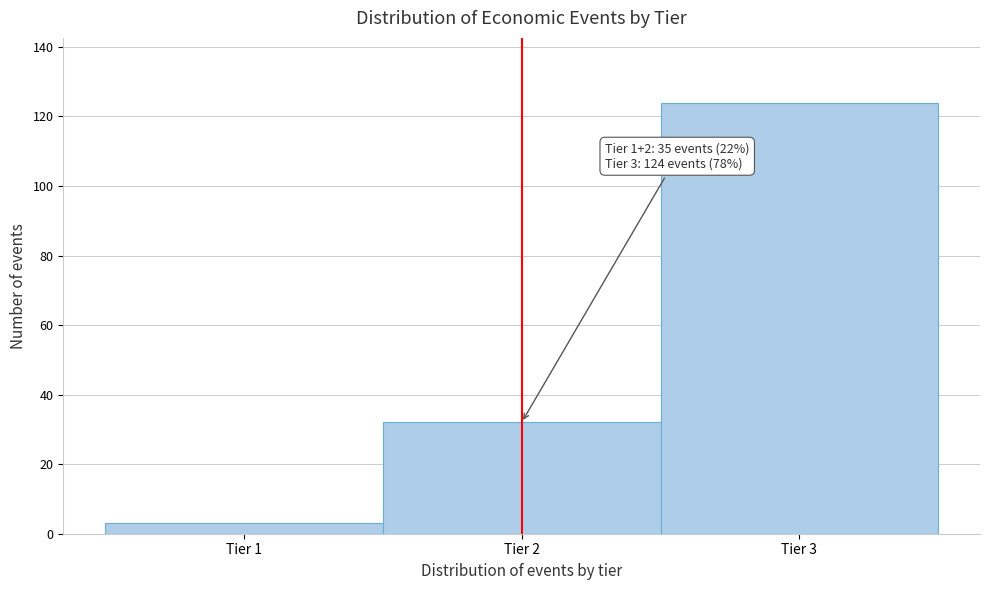

Which range on the x-axis has the tallest bar?

2.5 to 3.5